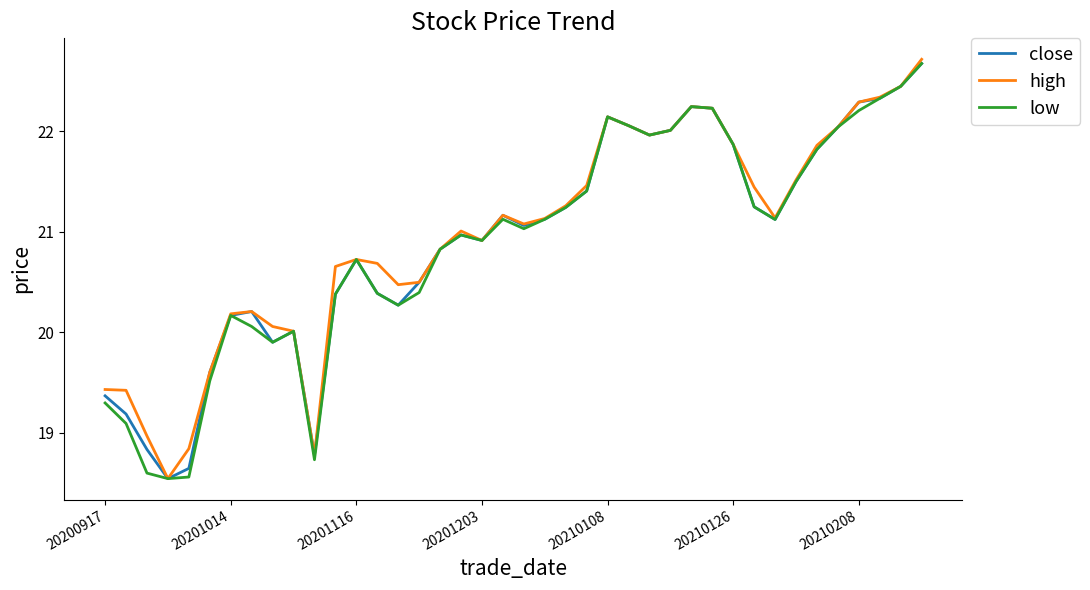

What is the greatest value displayed?

22.7